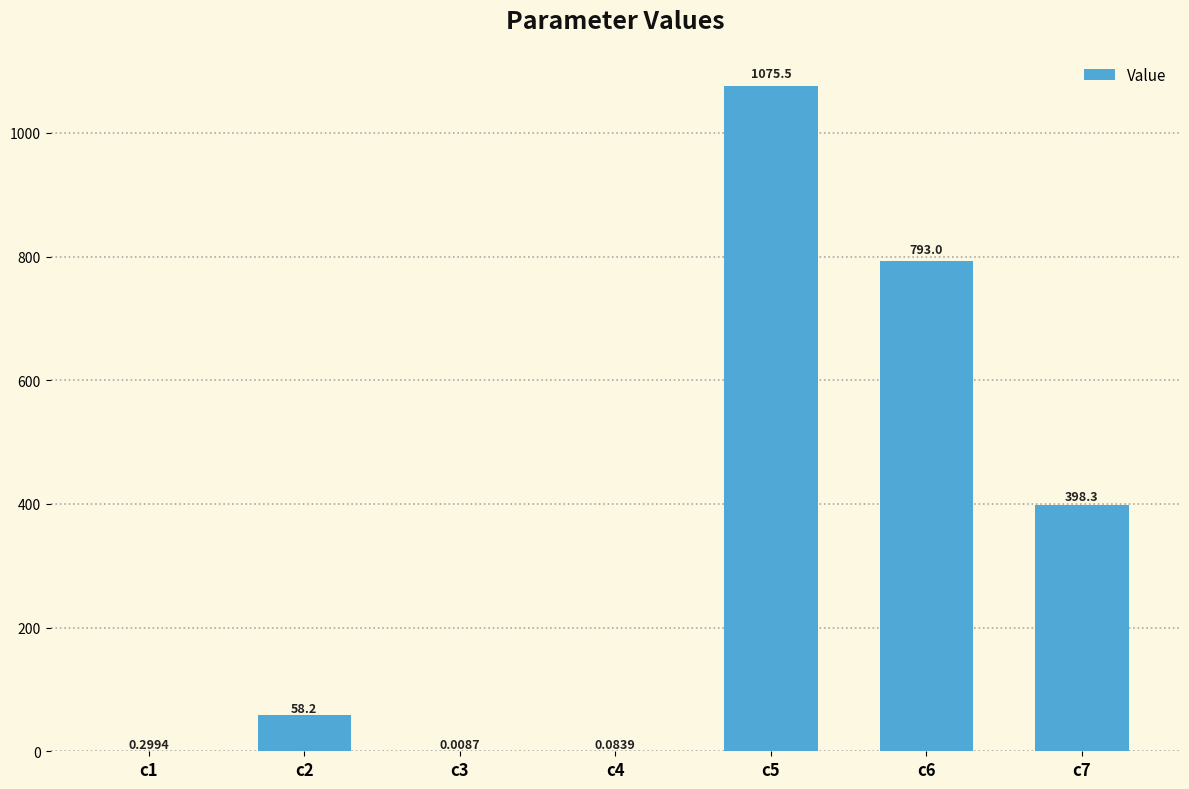

True or false: the data shows 0.3 at c1.

True